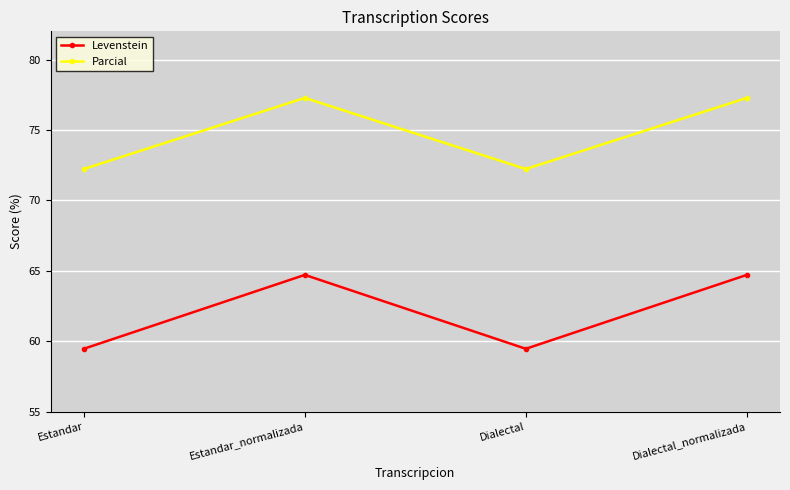

How many lines are shown in the chart?

2